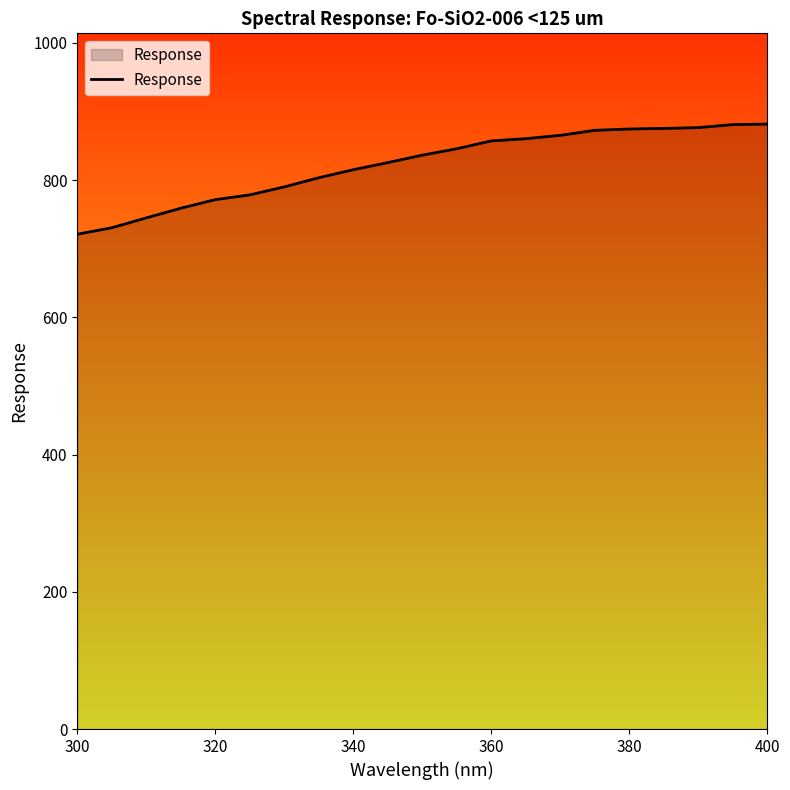

What is the difference between the maximum and minimum values?

160.6